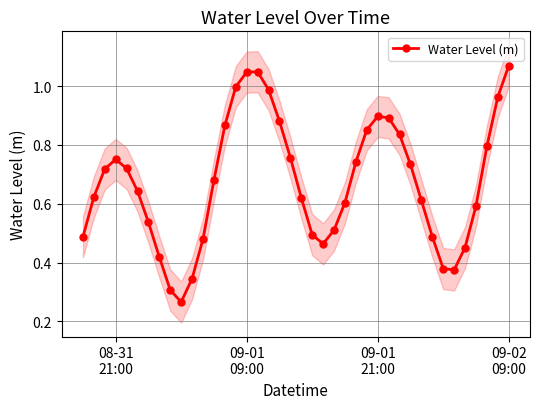

How many interior local valleys (lower than both neighbors) does the data have?

3